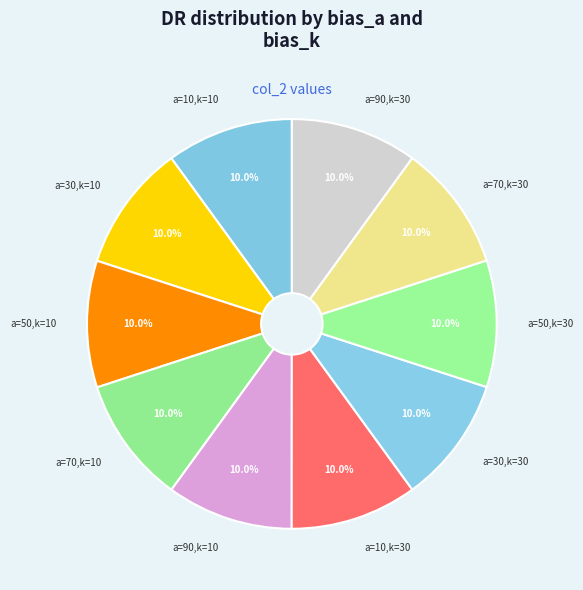

Is the sum of a=10,k=10 and a=70,k=30 greater than half?

No